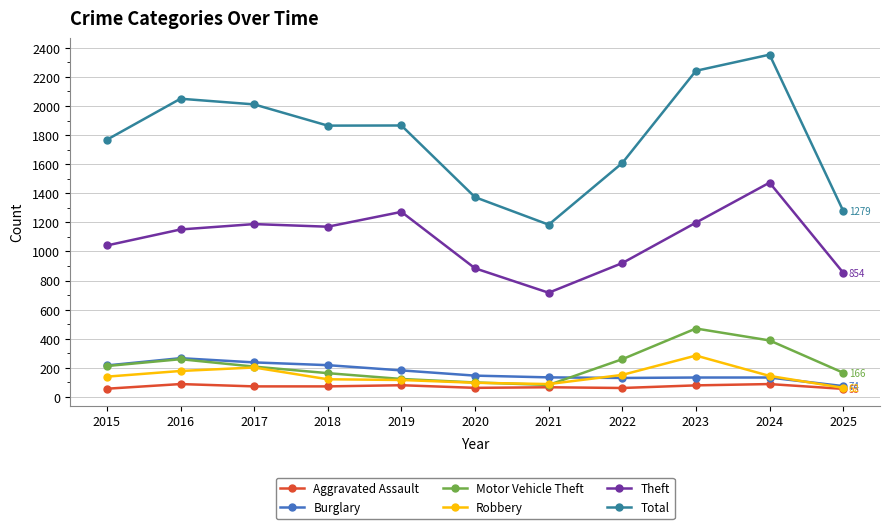

The Burglary series shows 426 at 2016. True or false?

False